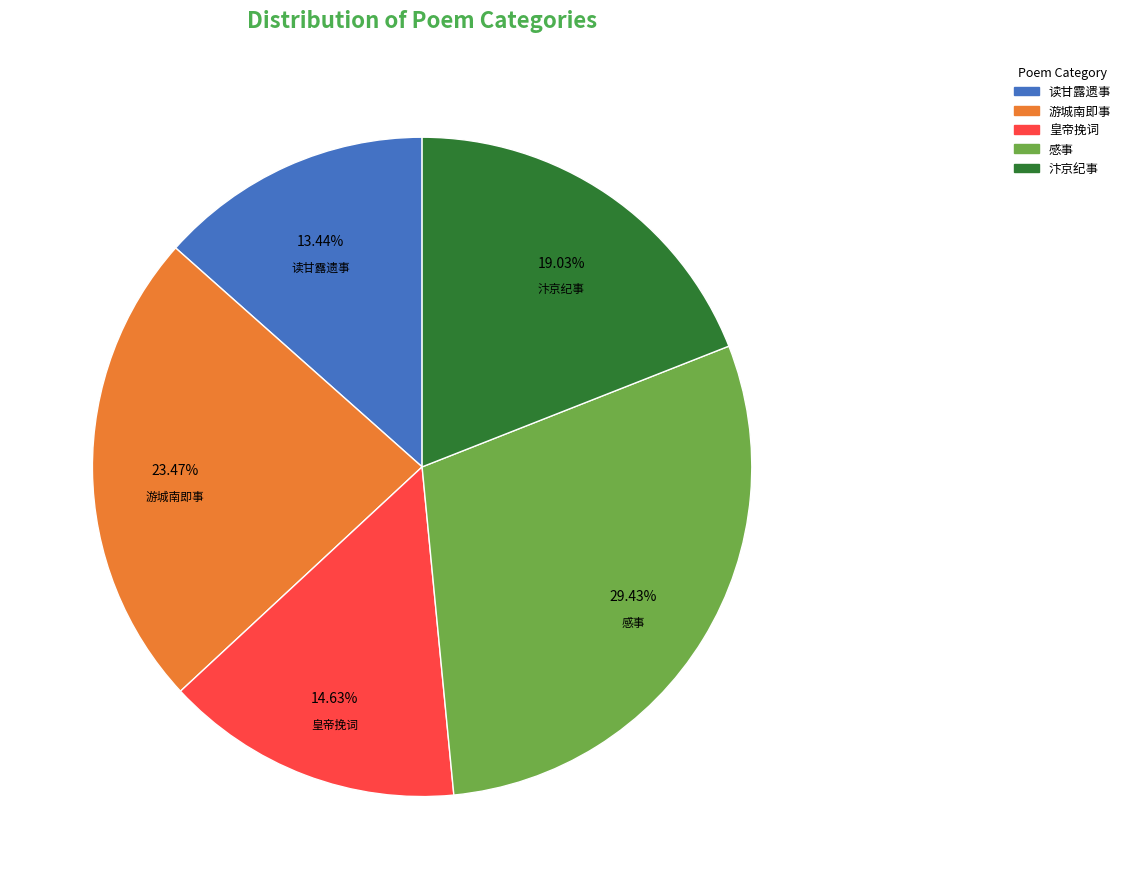

Does any single category account for the majority?

No